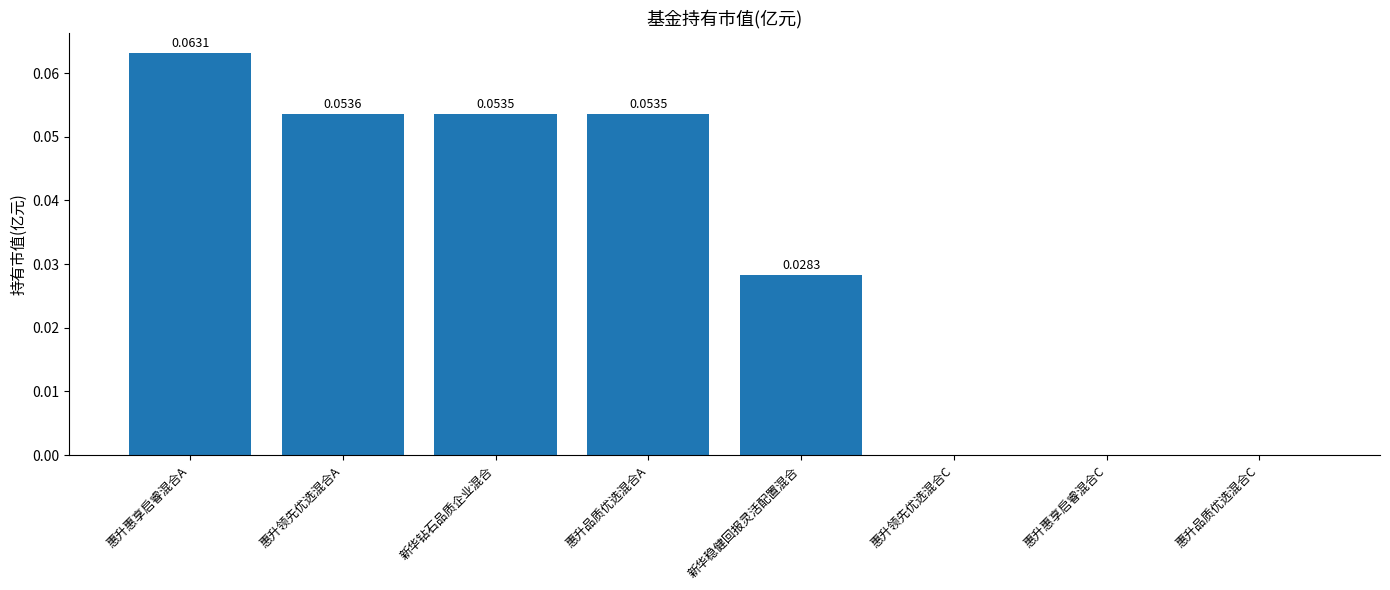

Which has a higher value, 惠升品质优选混合C or 新华稳健回报灵活配置混合?

新华稳健回报灵活配置混合